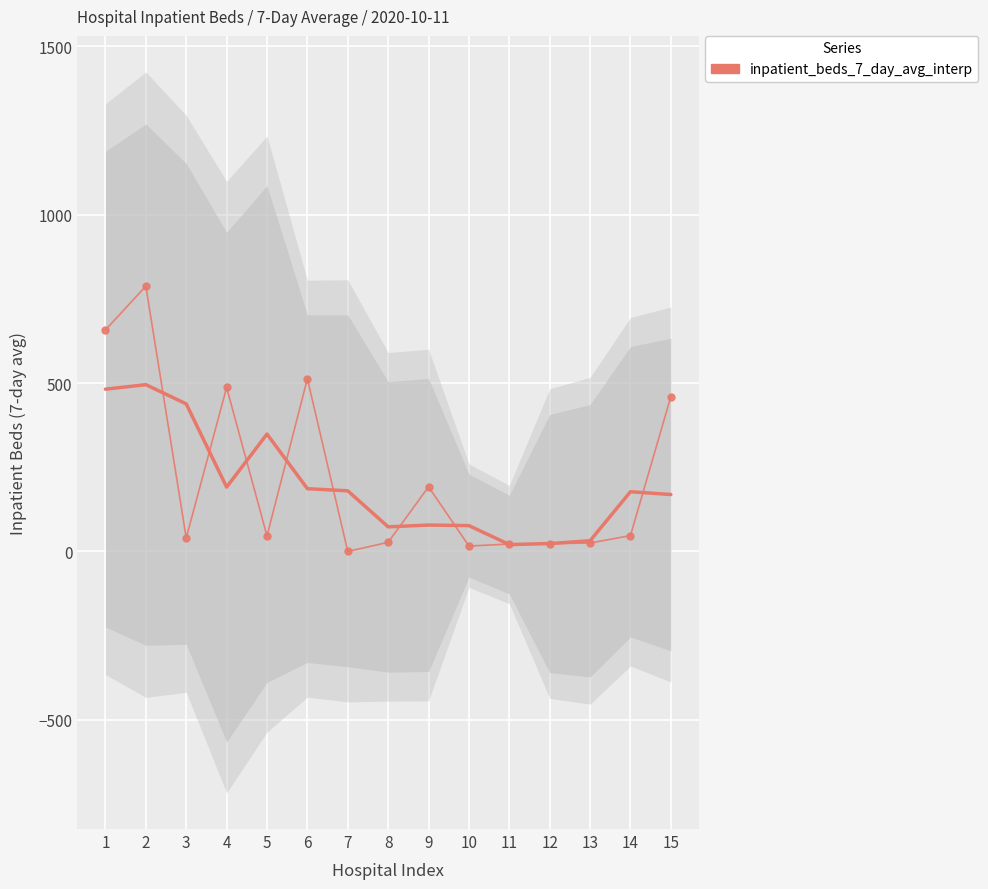

Reading left to right, transcribe all the data shown in this chart.

1=658	2=788	3=40	4=487	5=46	6=513	7=0	8=27	9=192	10=16	11=22	12=23	13=25	14=47	15=460